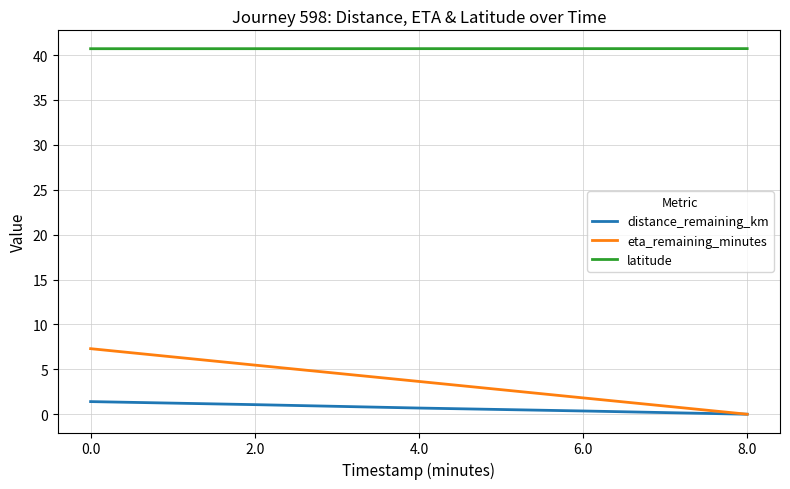

True or false: distance_remaining_km and latitude cross at least once.

False